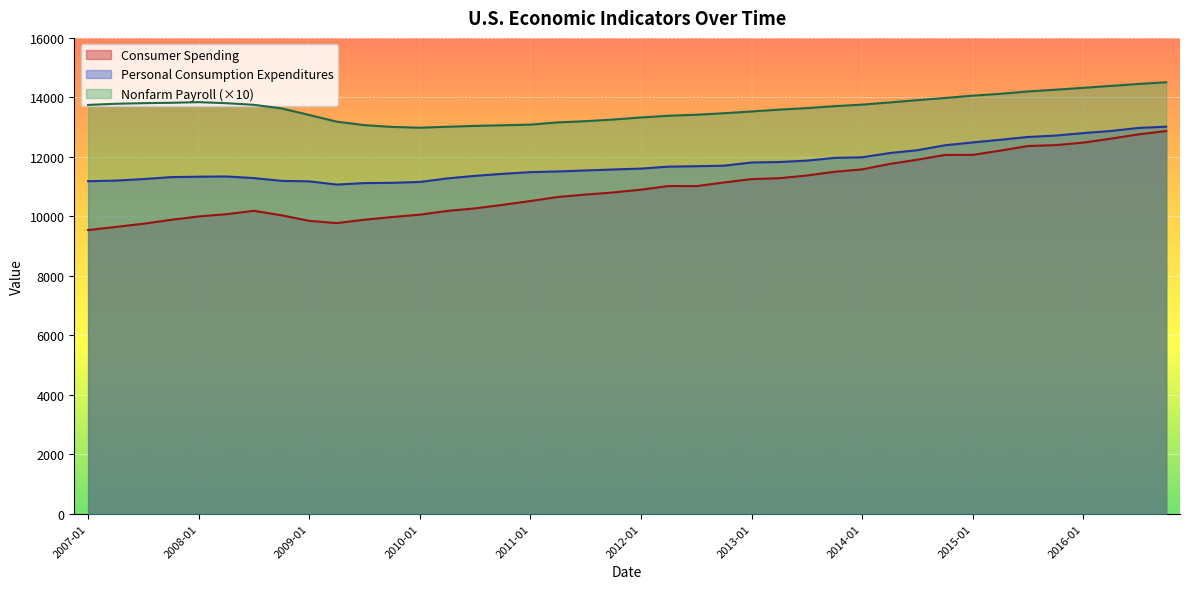

The value of Personal Consumption Expenditures at 2010-01 is 4668.4. True or false?

False